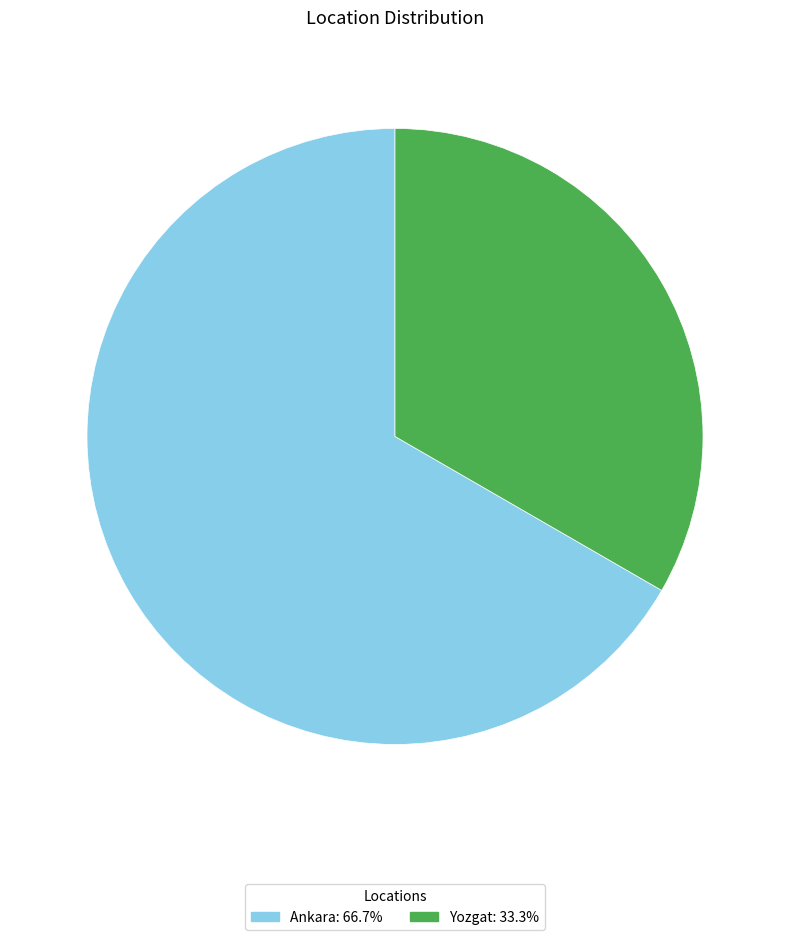

Rank the categories by value from highest to lowest.

Ankara, Yozgat